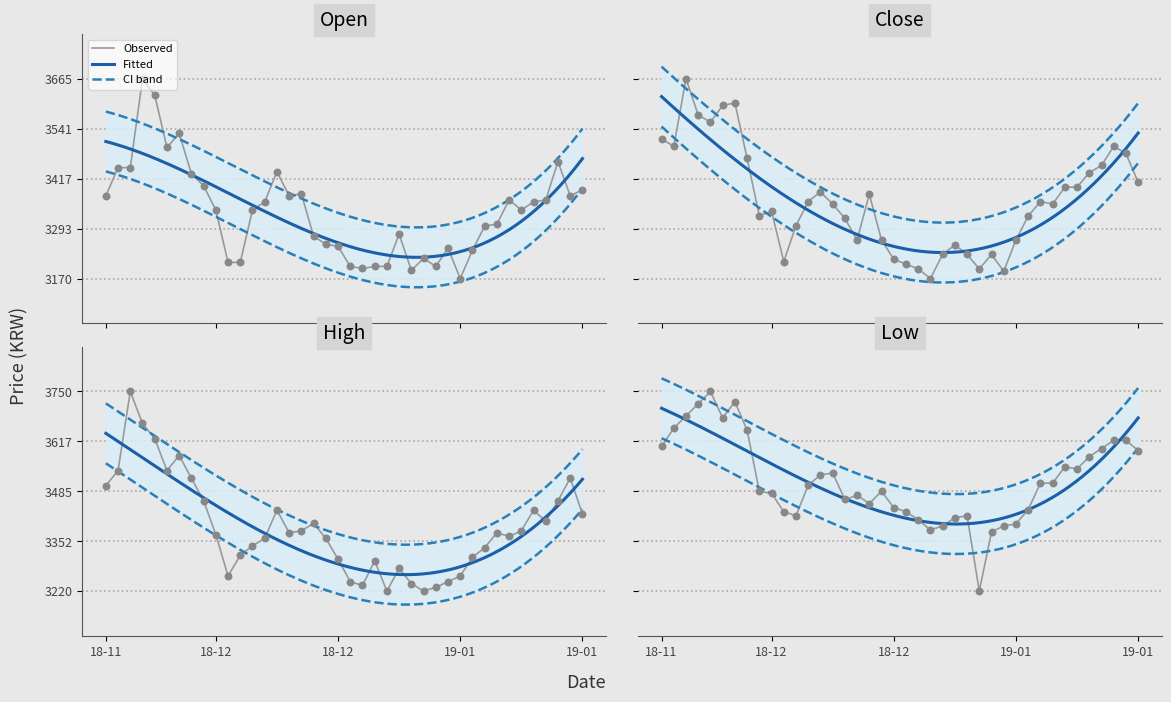

Is the value of open at 19 greater than the value of high at 16?

No